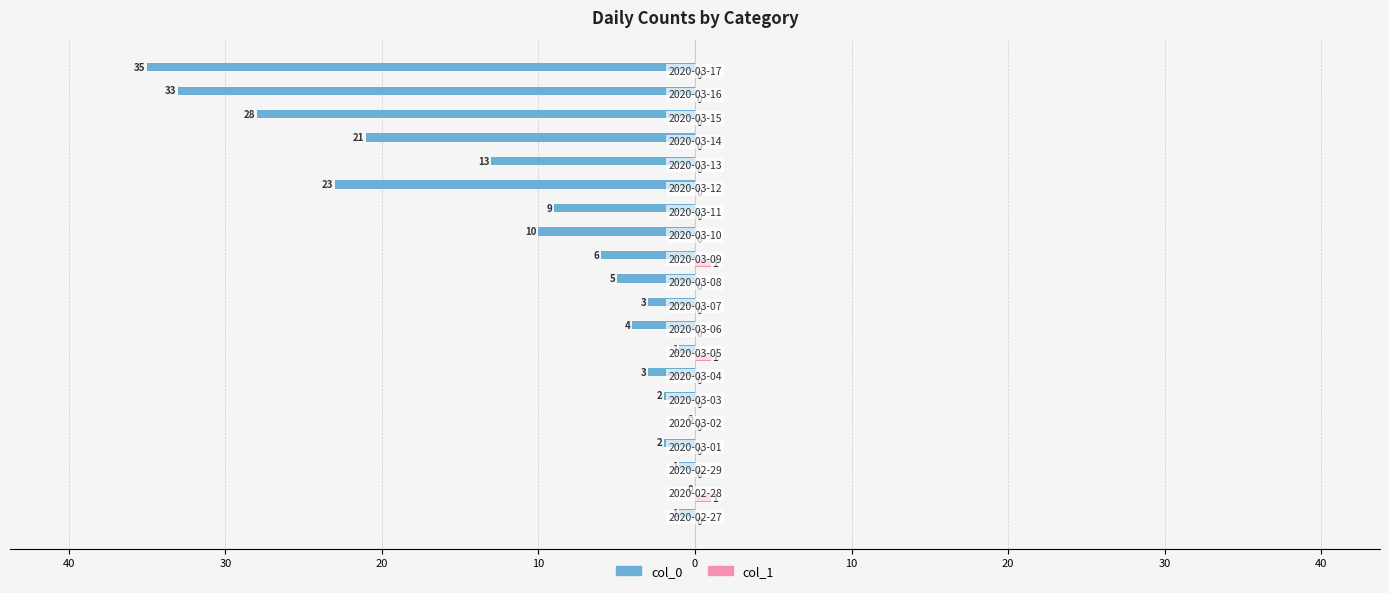

What are all the series names shown in the legend?

col_0, col_1